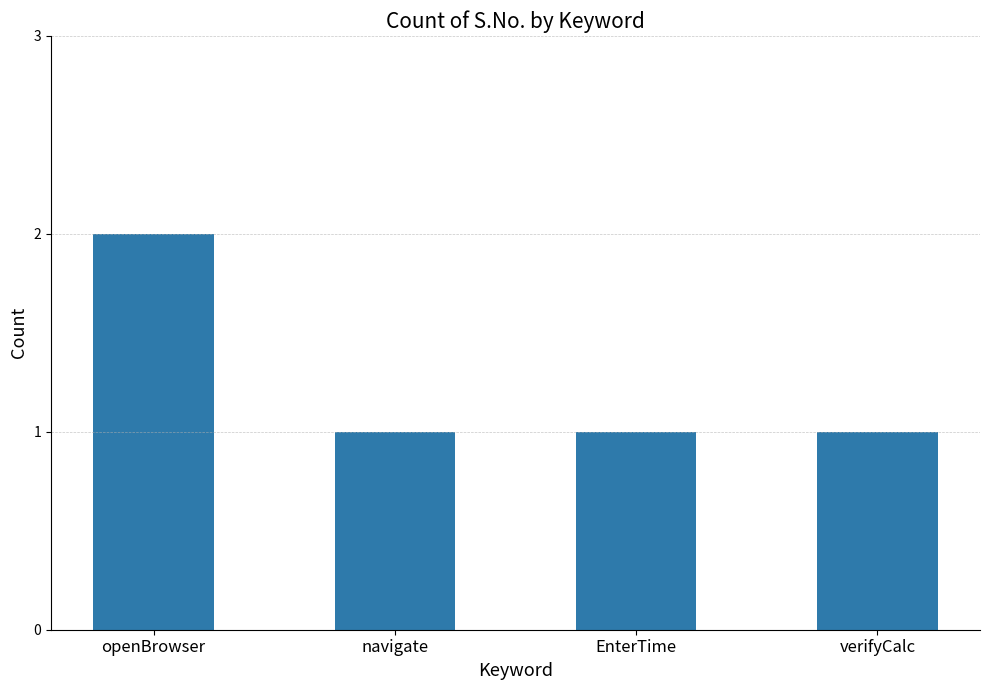

Does the chart contain stacked bars?

No